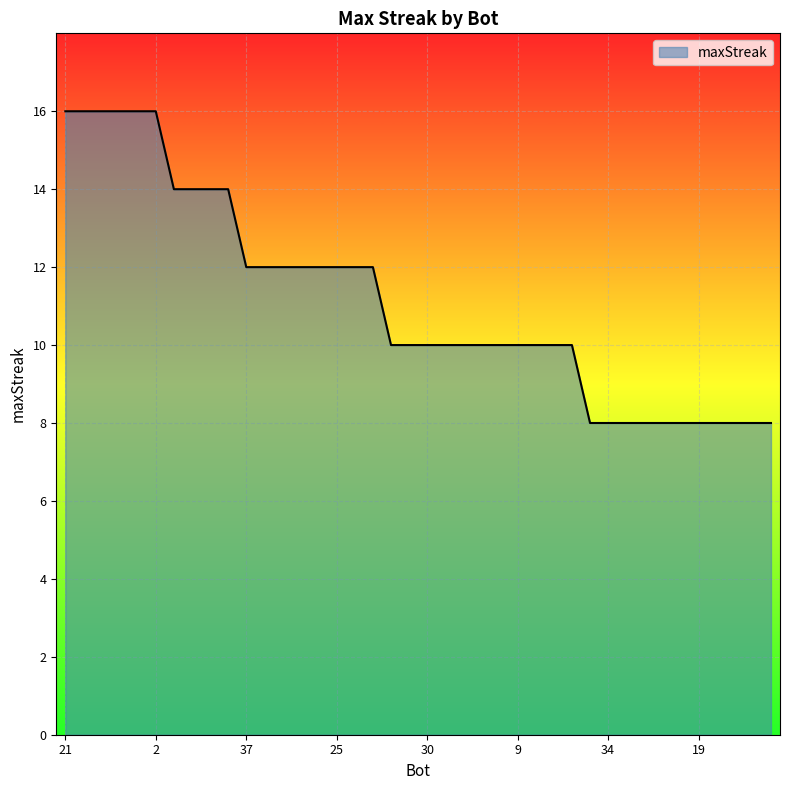

What is the difference between the maximum and minimum values?

8